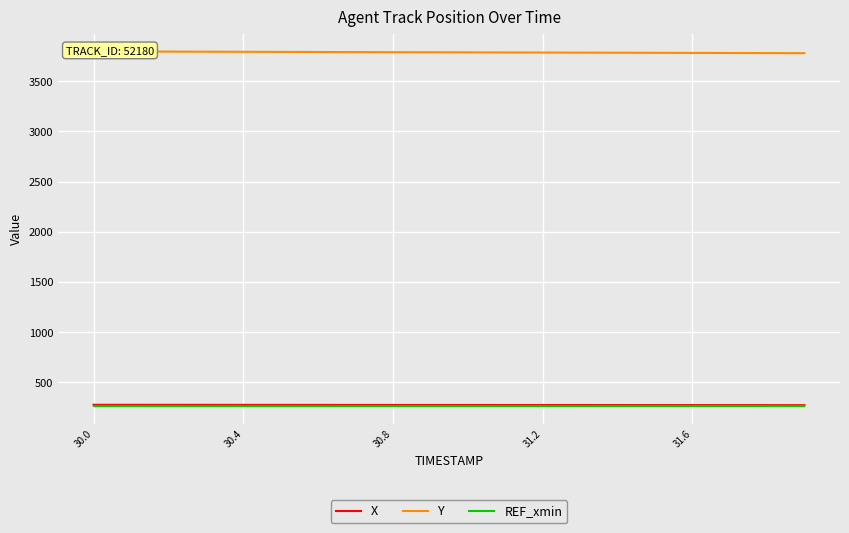

What is the highest value of the X series?

277.2